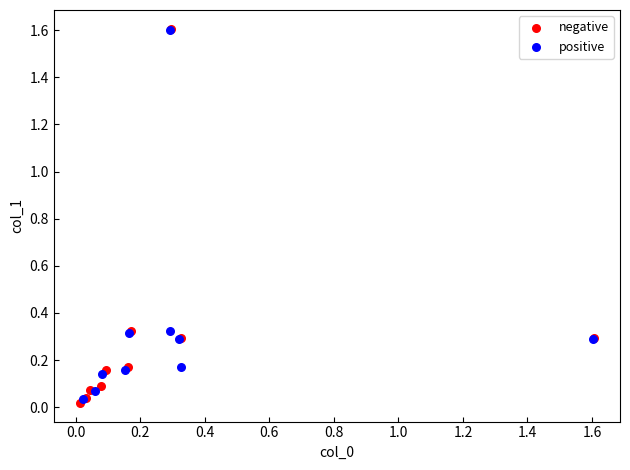

Which series has the widest spread of Y values?

negative